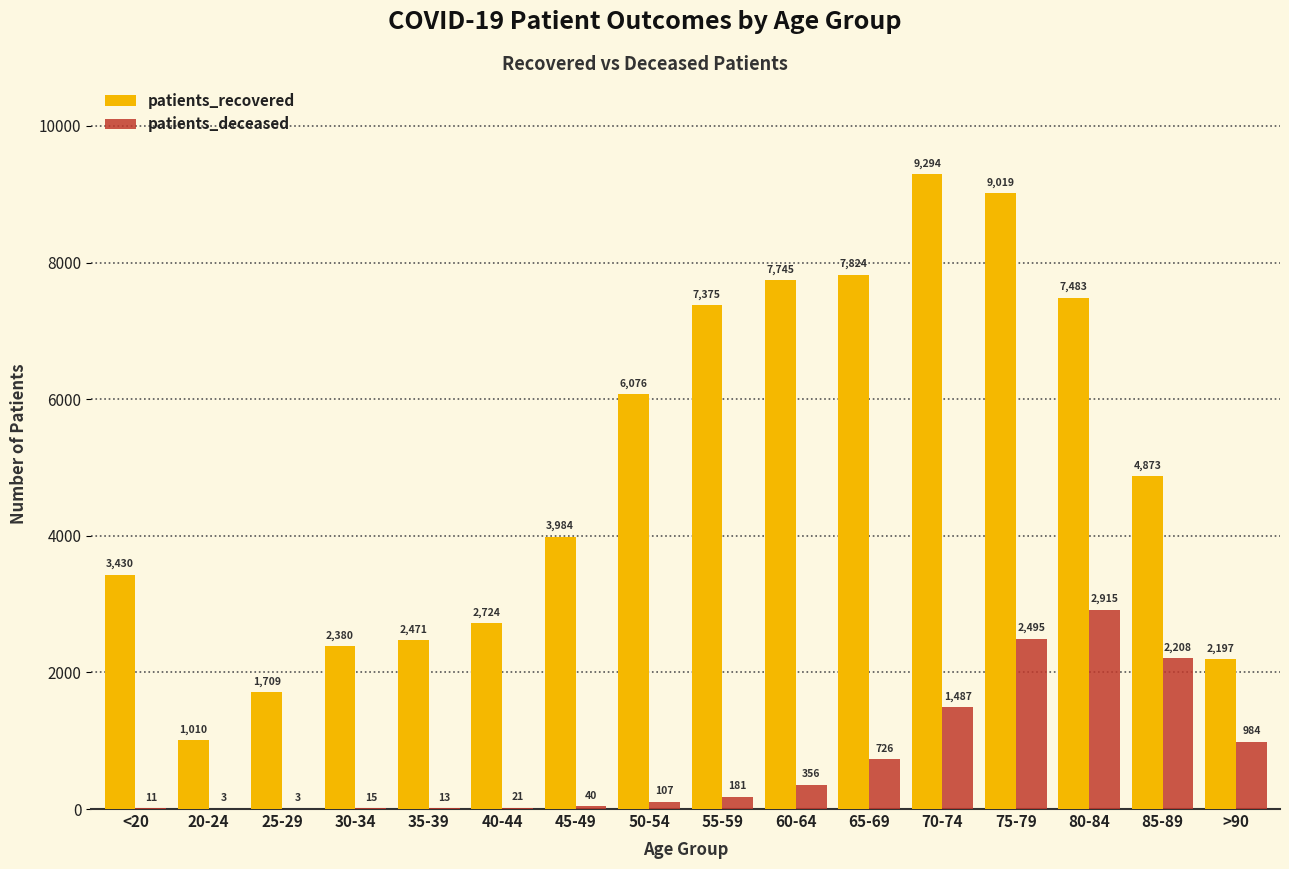

Which category has the highest value in the patients_recovered series?

70-74